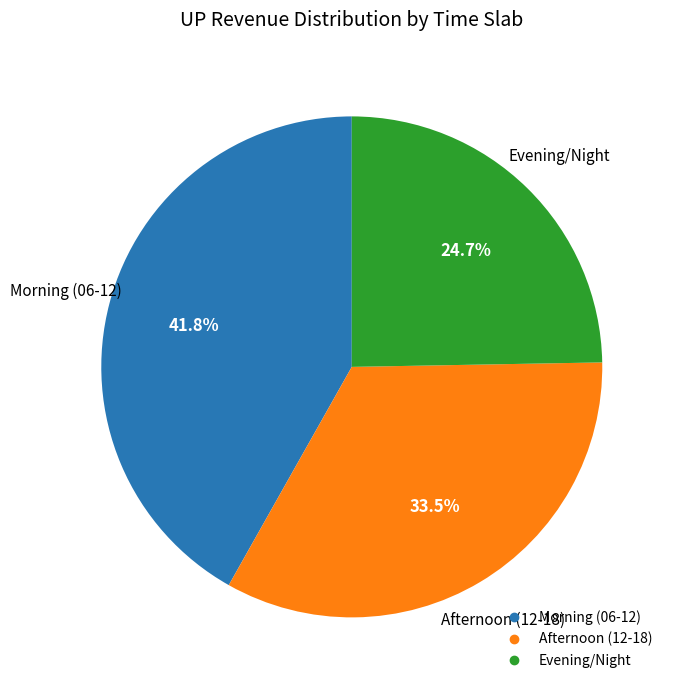

Is there any slice that represents more than half of the pie?

No